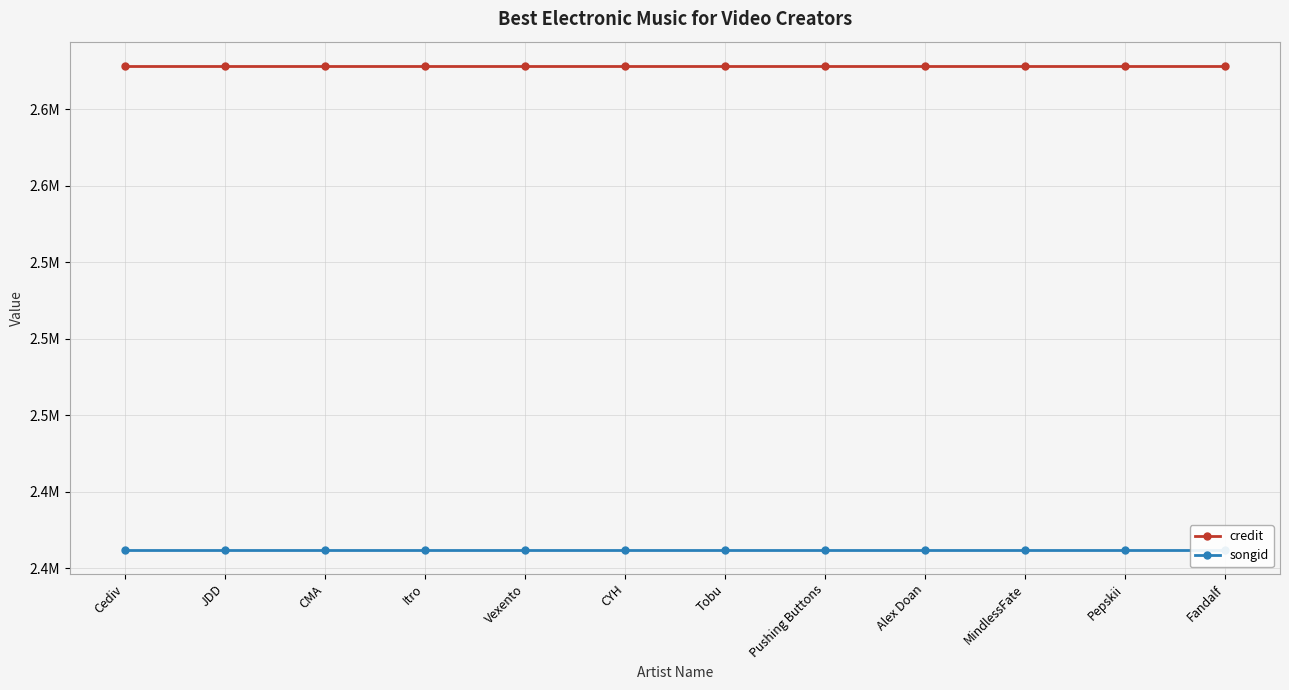

What is the approximate value of credit at Pushing Buttons?

2678406